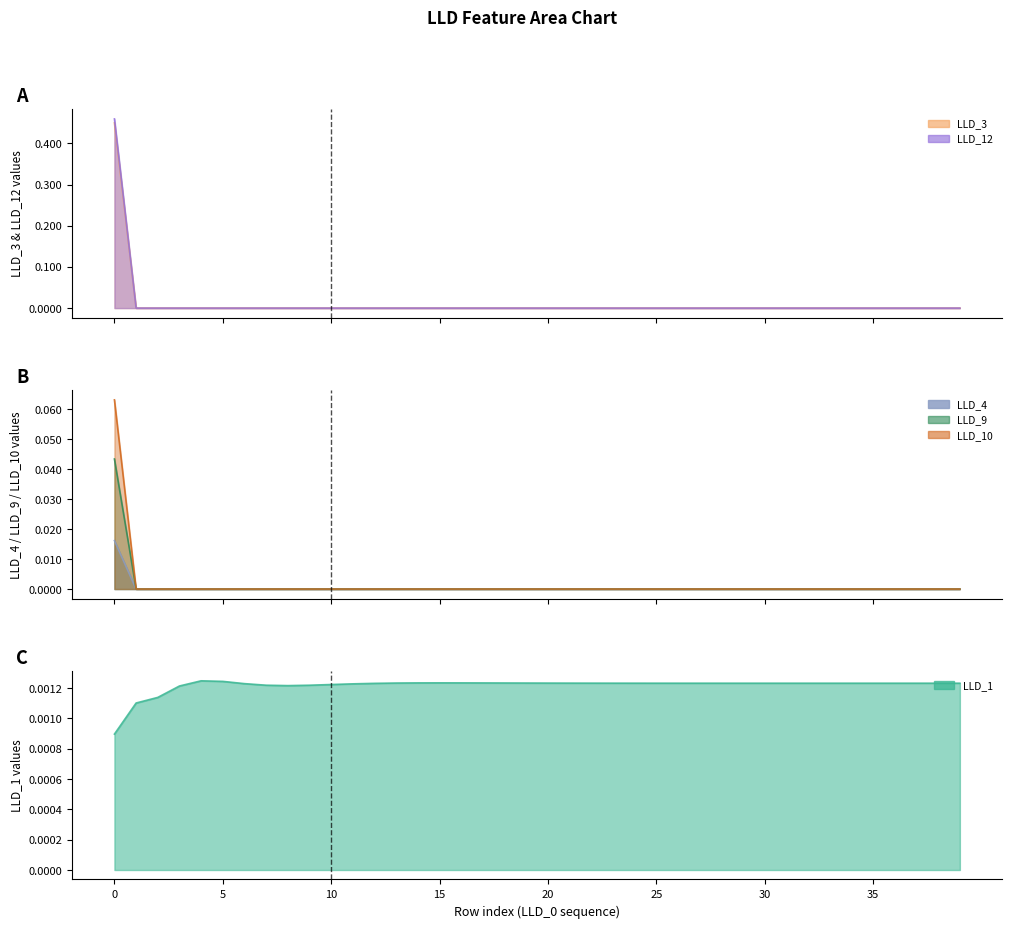

Rank the series at 34 from lowest to highest value.

LLD_3, LLD_4, LLD_9, LLD_10, LLD_12, LLD_1